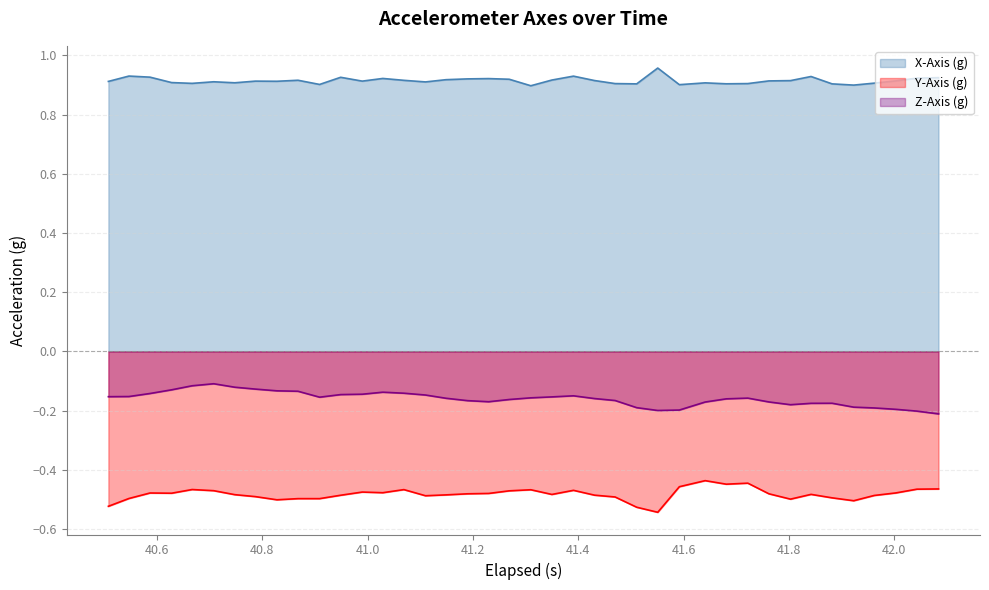

True or false: X-Axis (g) has more than 1 interior local peaks.

True